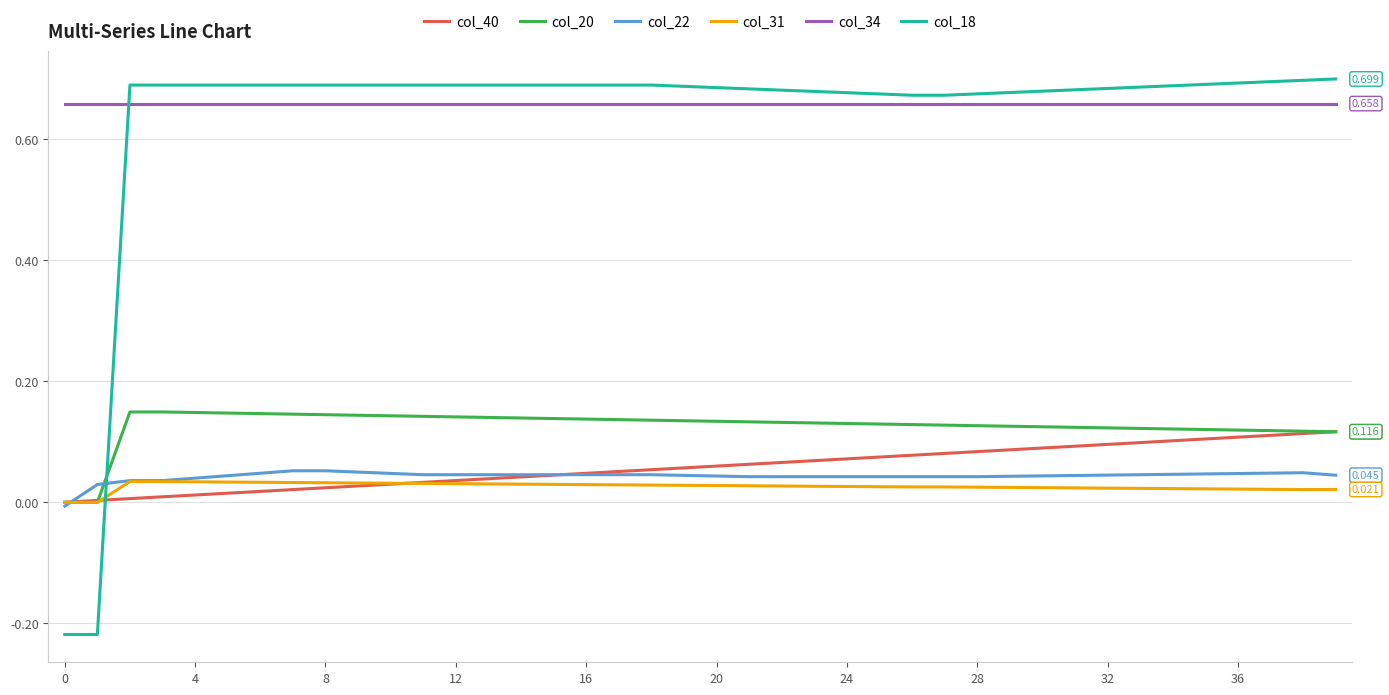

At how many categories does at least one series exceed 0?

40